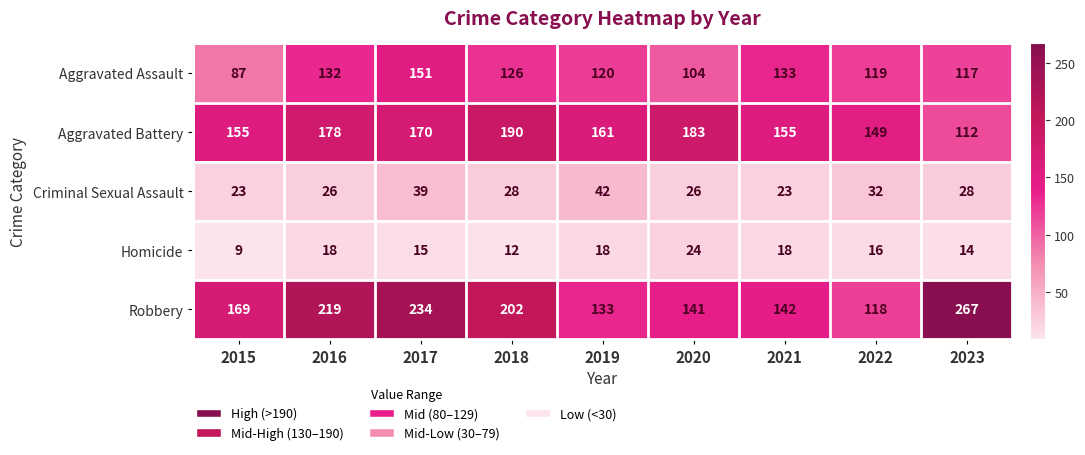

How many data points does each series have?

9